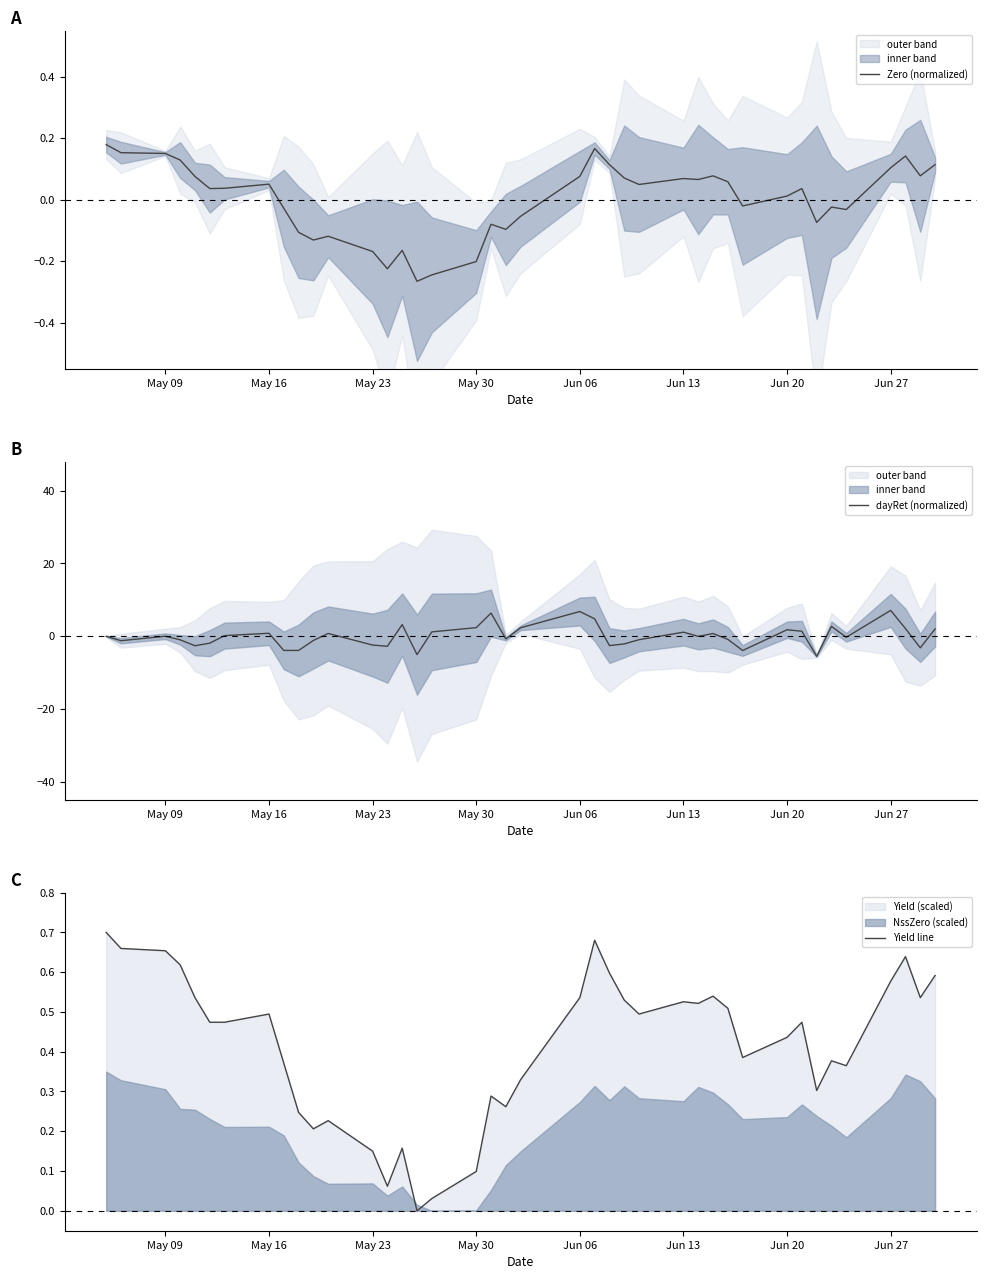

Which series has the largest total across all categories?

Yield line